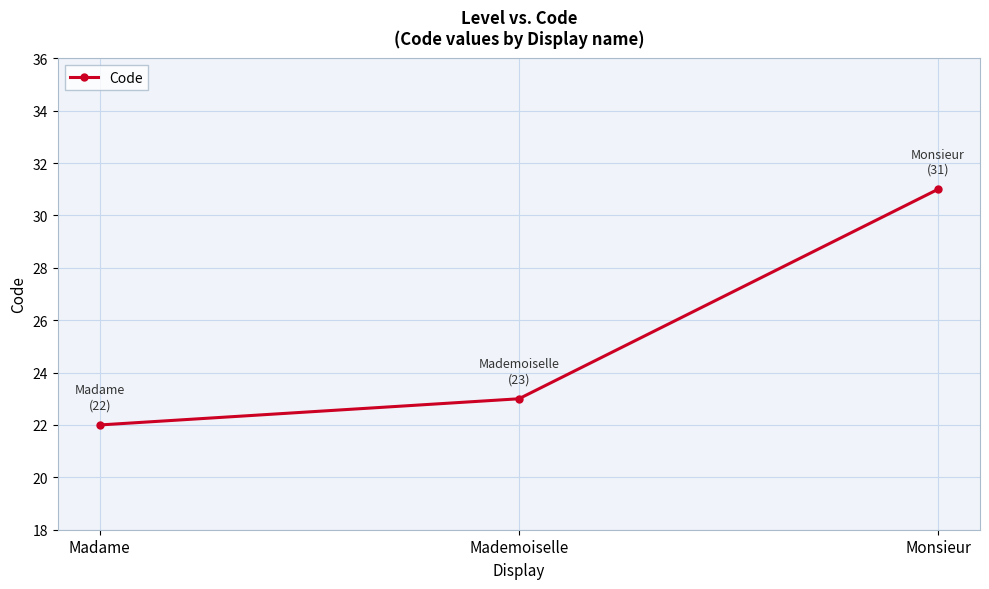

How many data points does each series have?

3